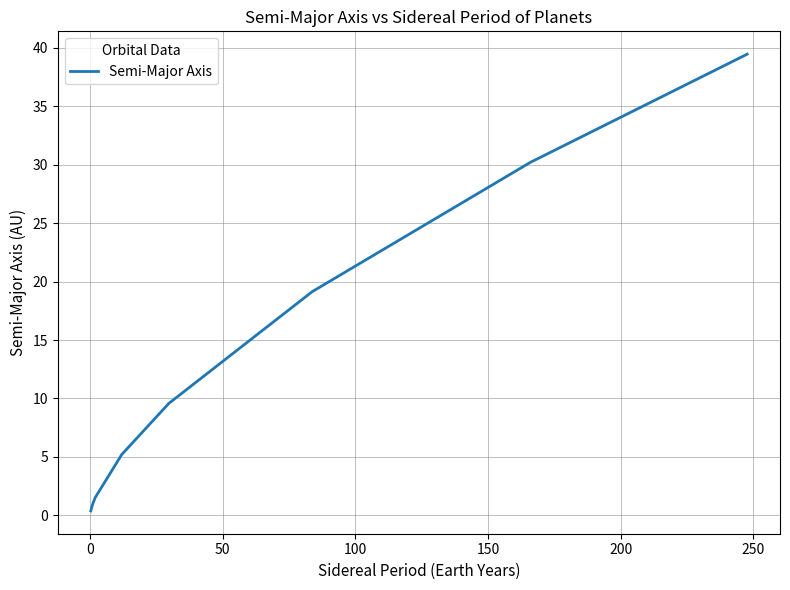

Is this an area chart (filled region under the line)?

No